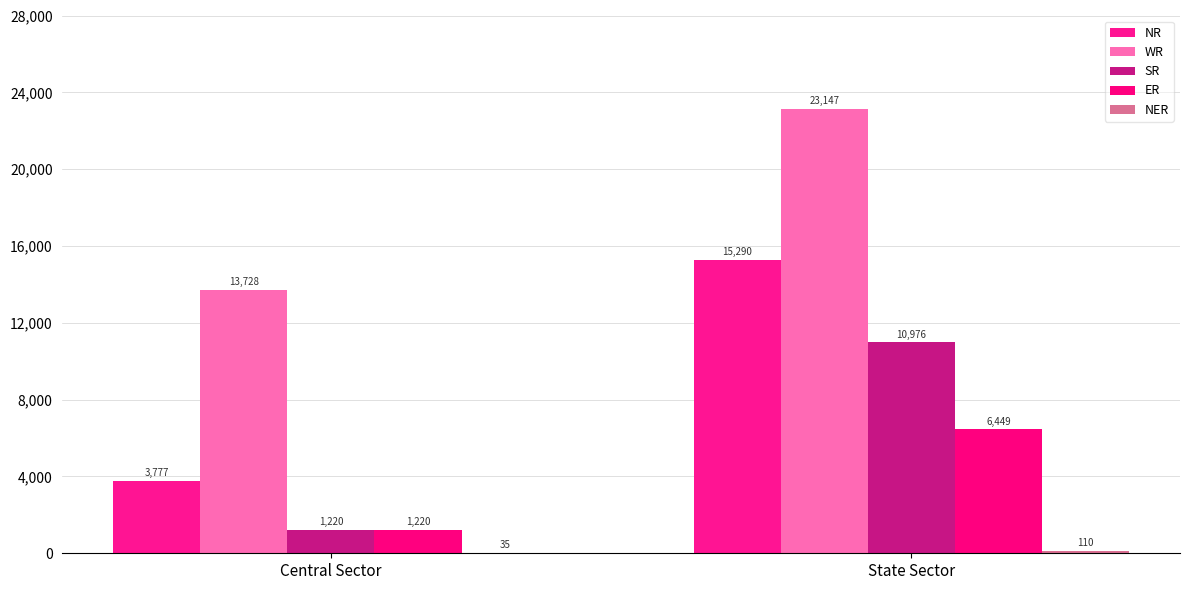

Does the chart contain stacked bars?

No